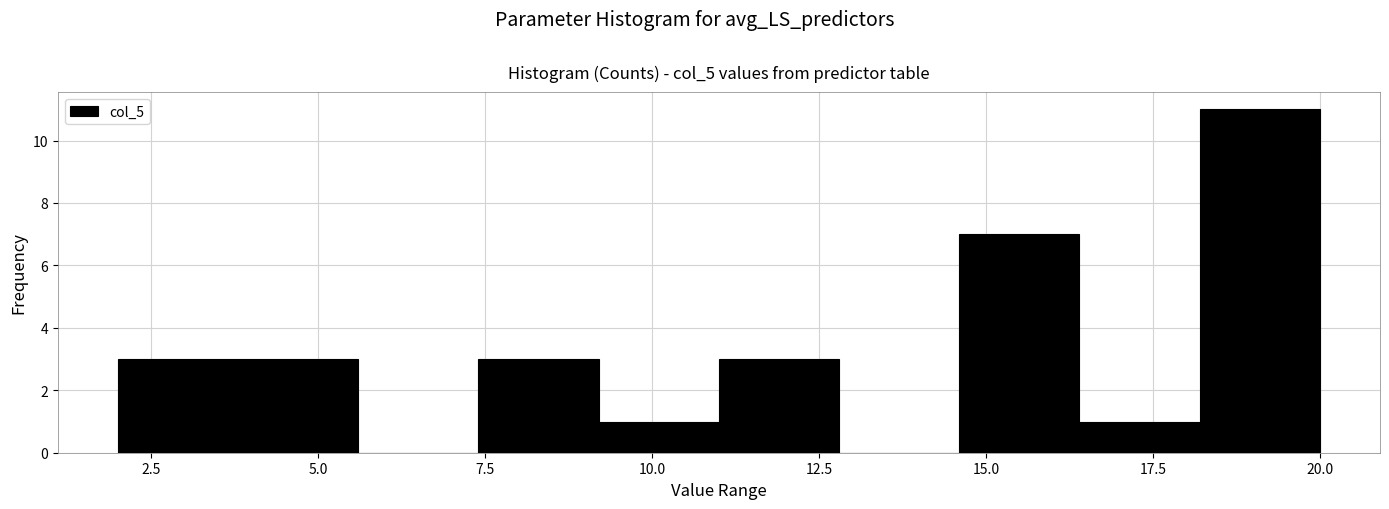

Around what value on the x-axis is the tallest bar? Give the approximate position of its centre, as read against the axis.

19.0